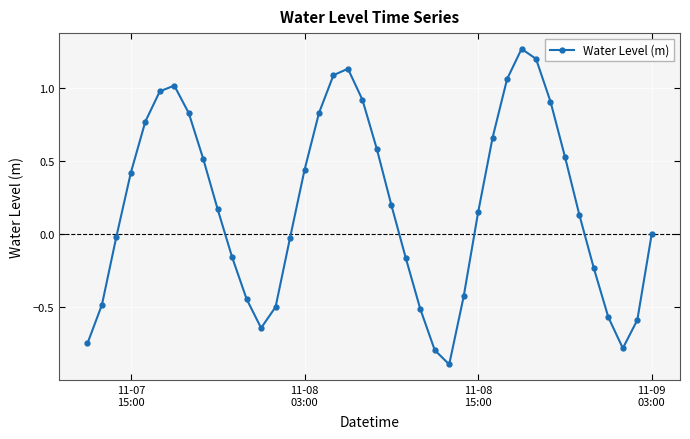

What is the difference between the maximum and minimum values?

2.2